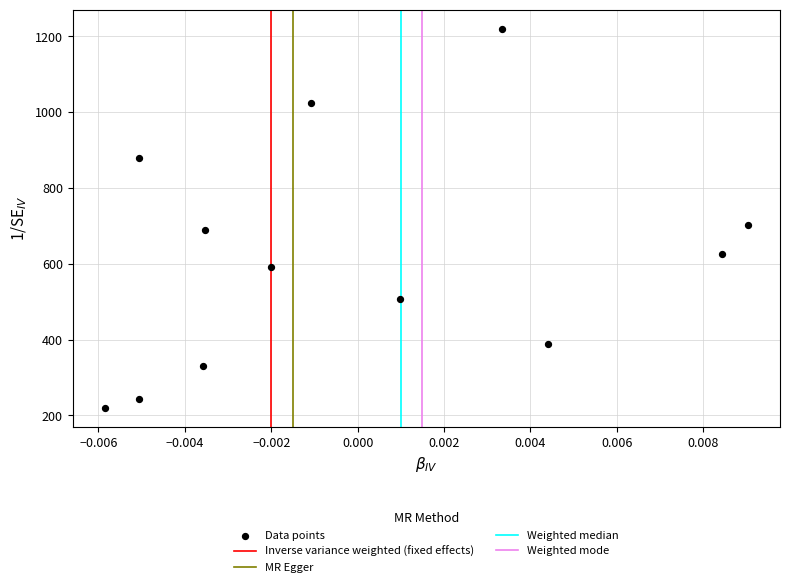

What Y value in the scatter plot is closest to 720?

703.5